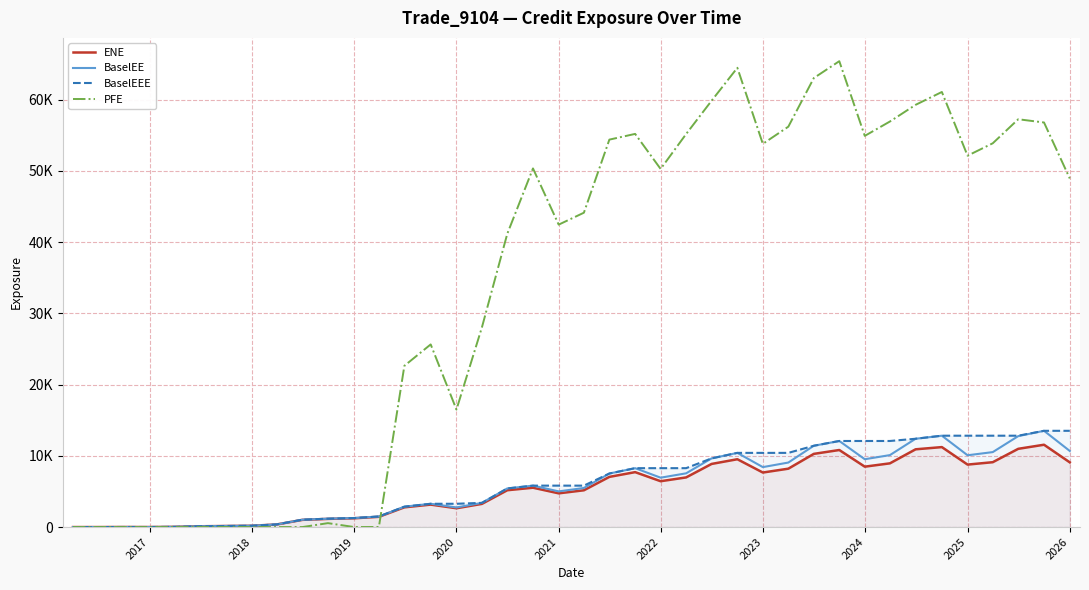

How many values in ENE are above zero?

38